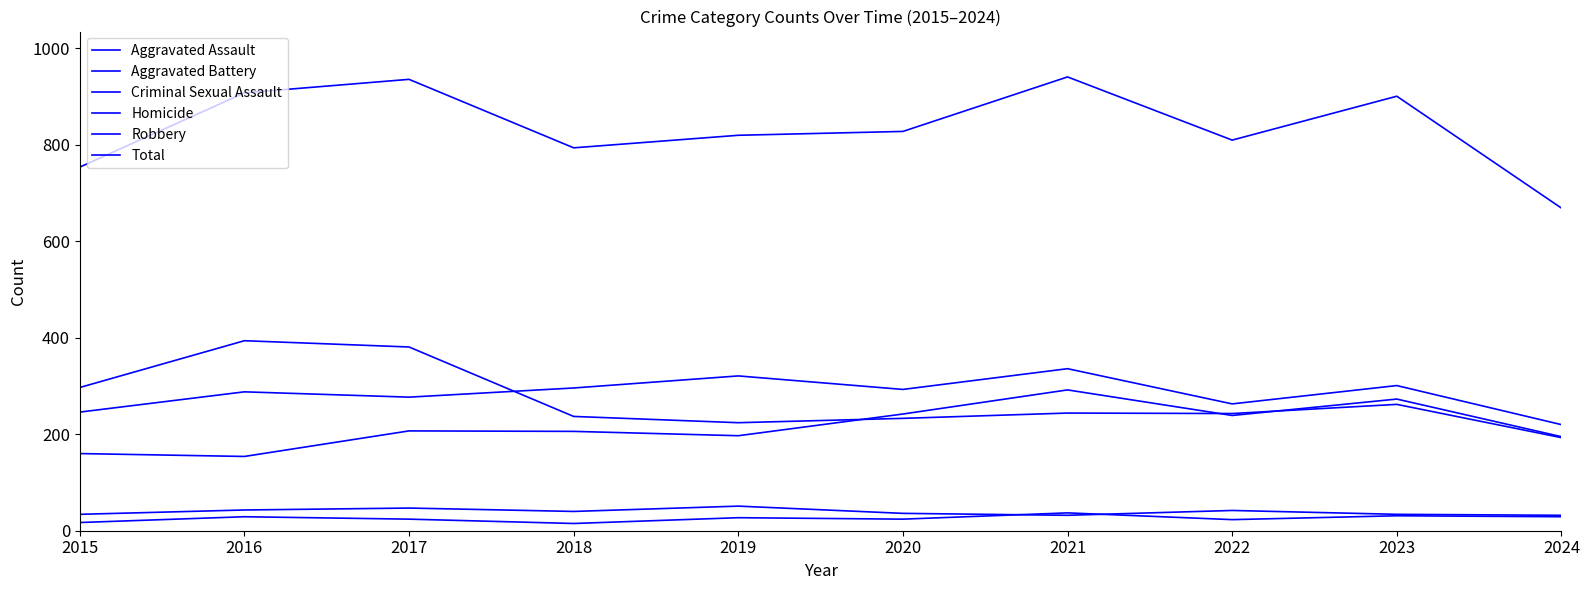

Does the chart have visible grid lines?

No